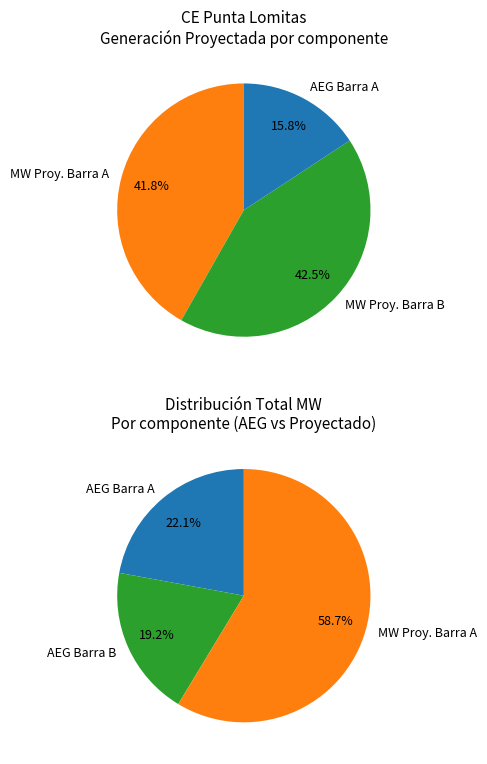

Combined, do 5 and MW Proyectada (Barra B) sum account for over 50%?

No